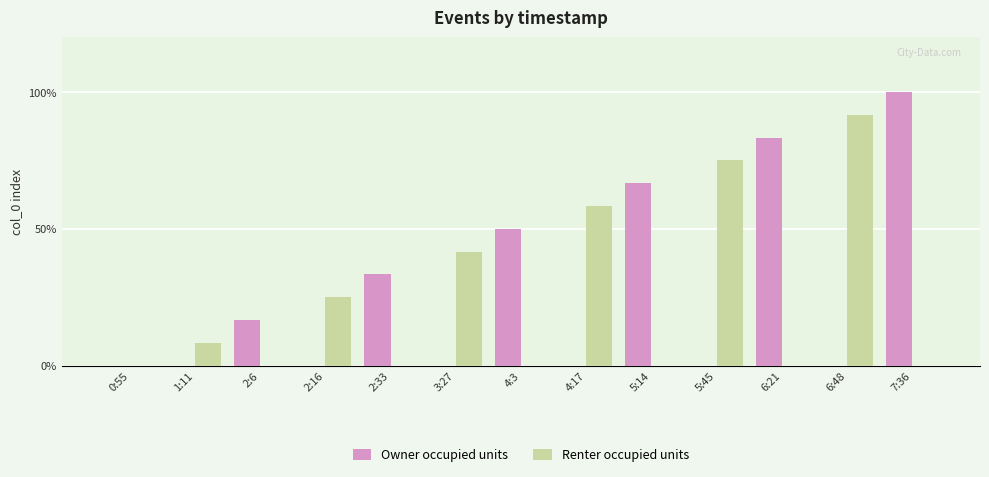

What are all the series names shown in the legend?

Owner occupied units, Renter occupied units